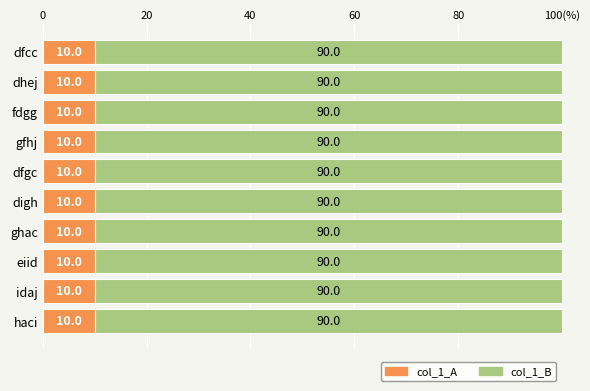

What are all the series names shown in the legend?

col_1_A, col_1_B